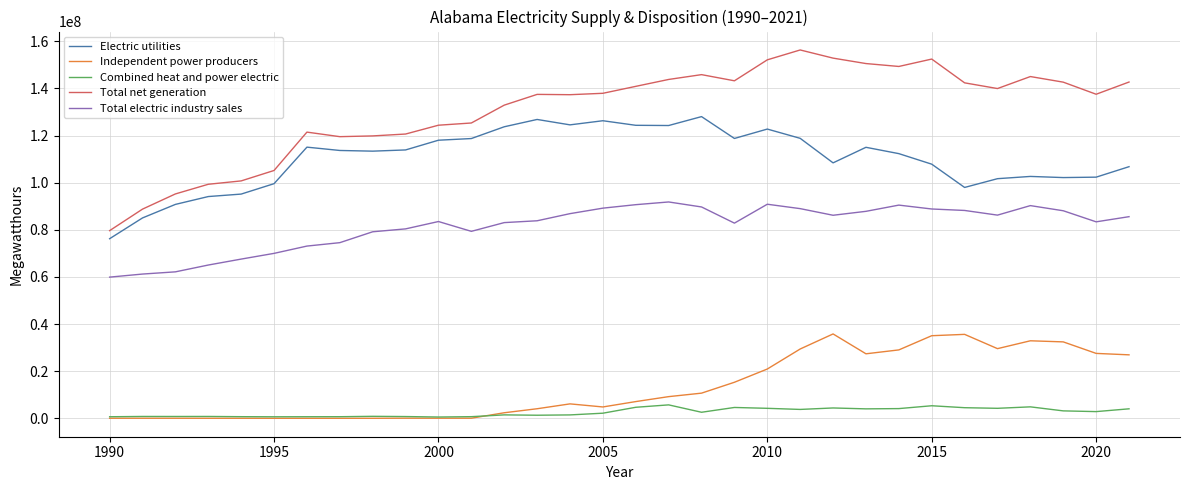

What is the minimum value for Electric utilities?

76231696